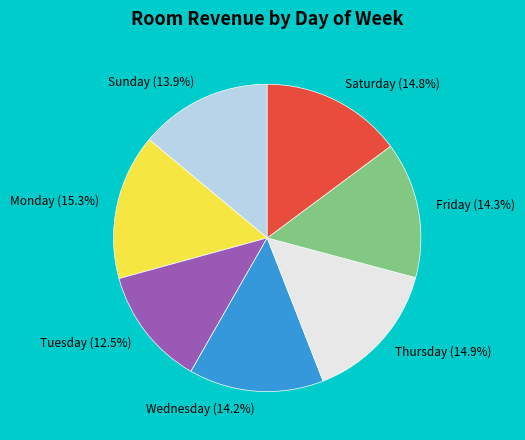

Count the number of slices in the pie.

7